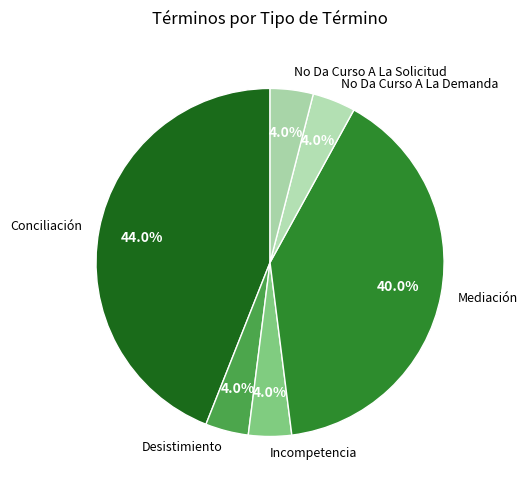

Does Incompetencia account for over 50% of the chart?

No